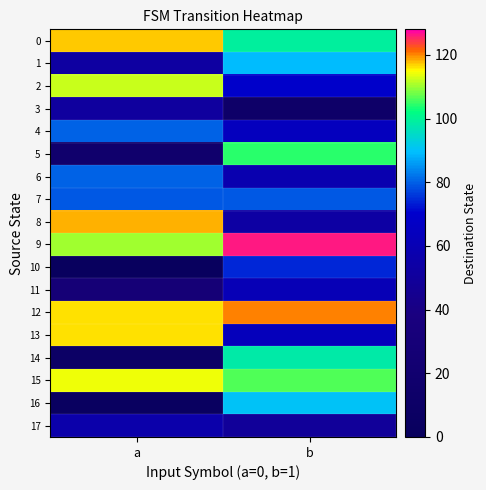

How many distinct data groups are displayed?

18